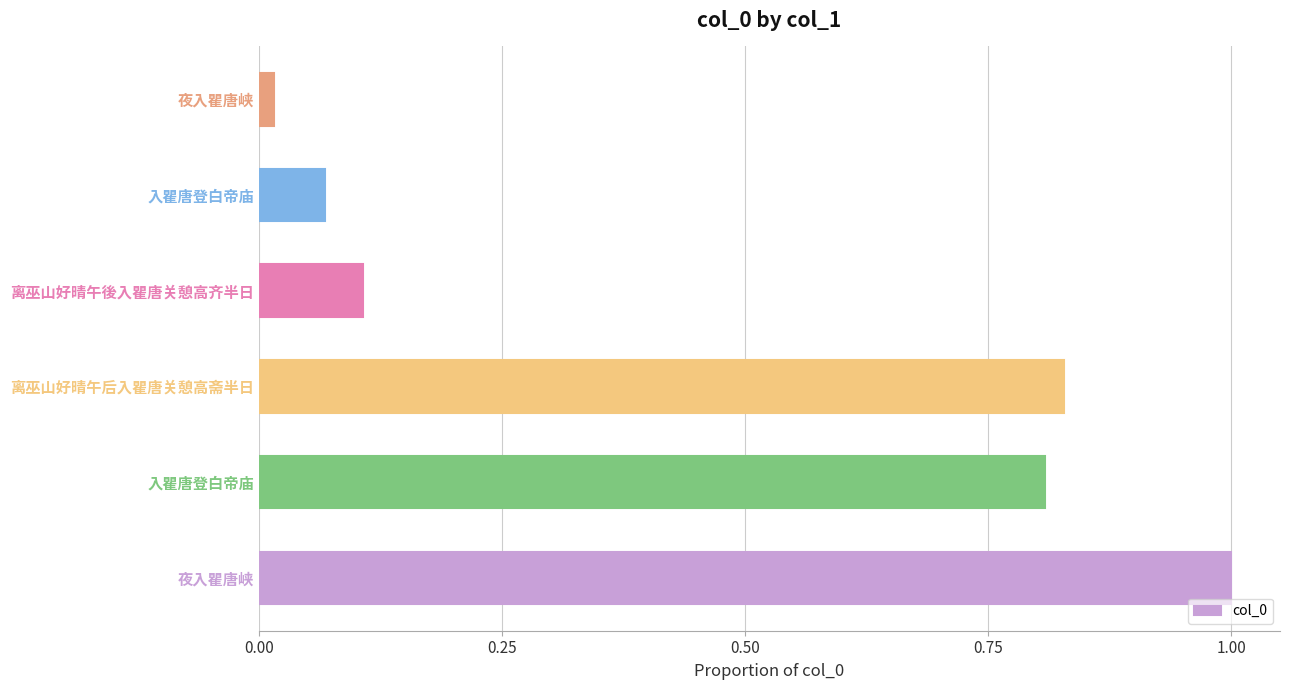

Does the chart contain any negative values?

No